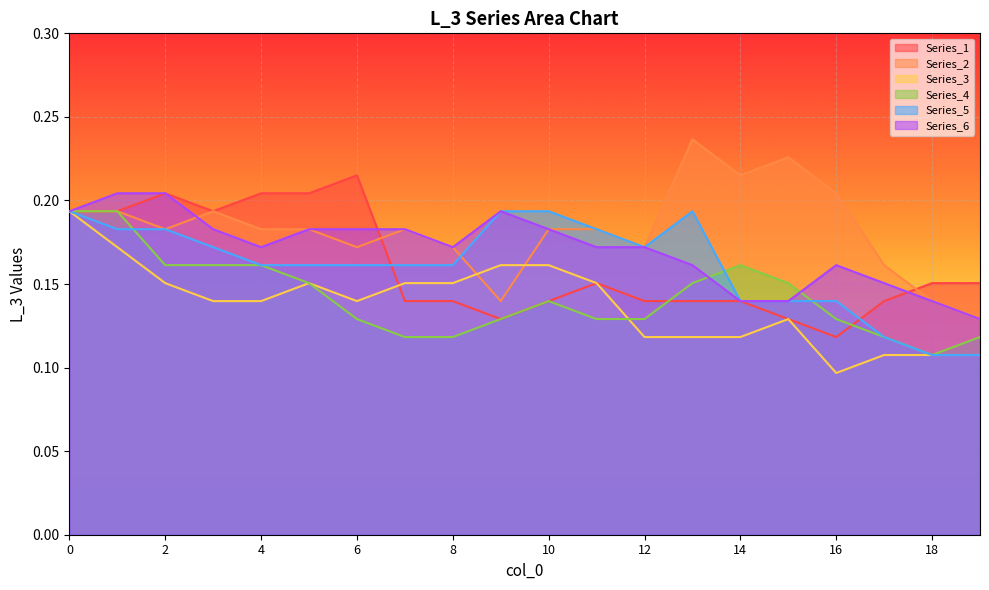

After their last crossing, which series has the higher values: Series_1 or Series_5?

Series_1